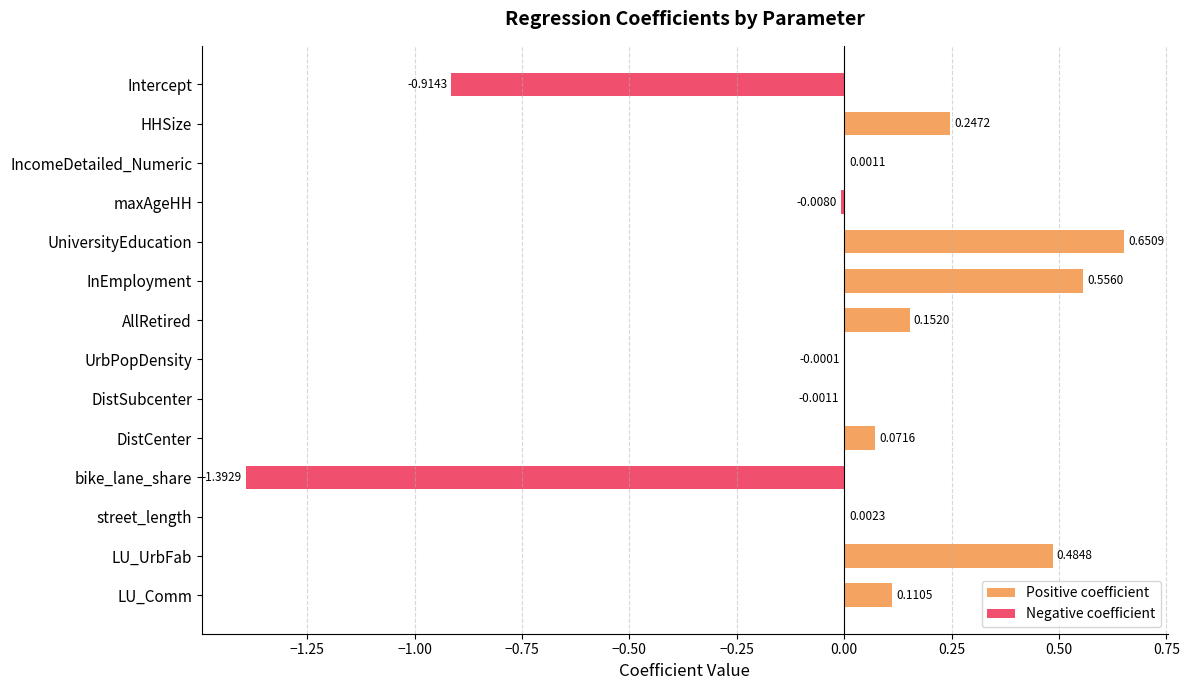

The Positive coefficient series shows 0.3 at InEmployment. True or false?

False